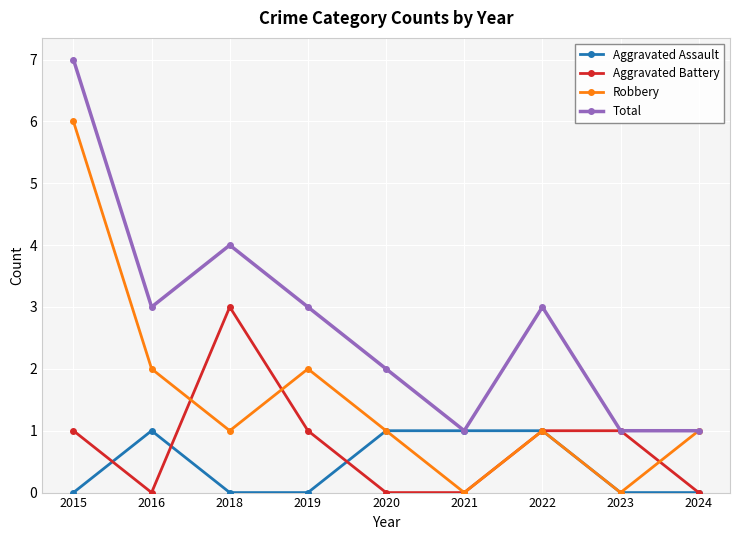

Between 2015 and 2018, which series saw the biggest shift?

Robbery